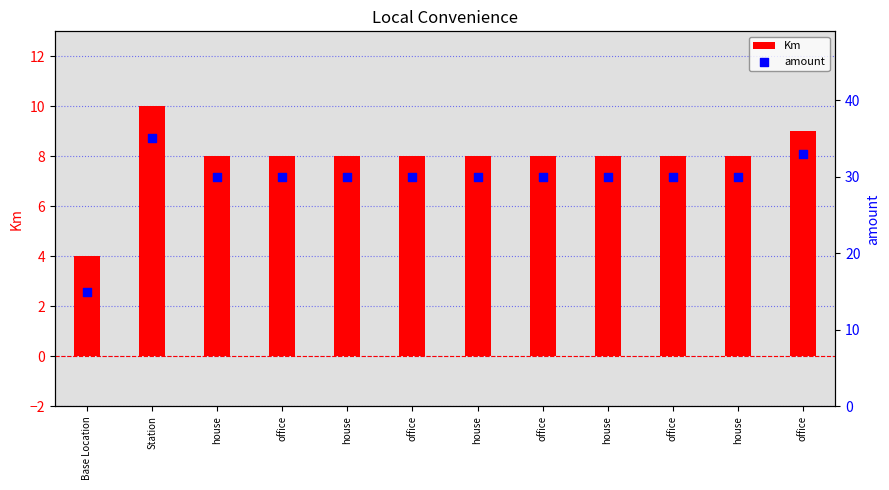

Which series has the largest Y range (max minus min)?

amount